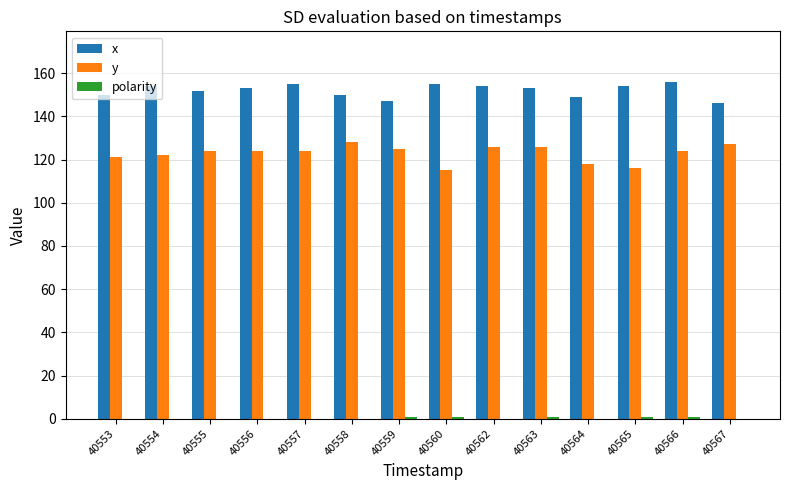

Is the value of y at 40567 greater than the value of x at 40562?

No